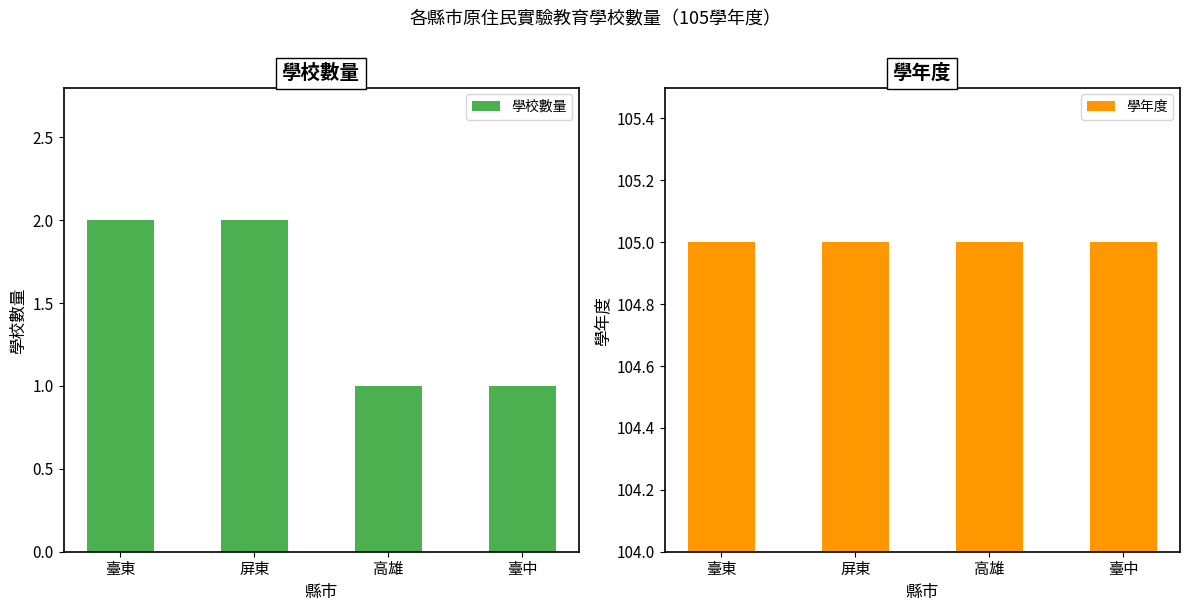

Rank the series by their average value, from lowest to highest.

學校數量, 學年度